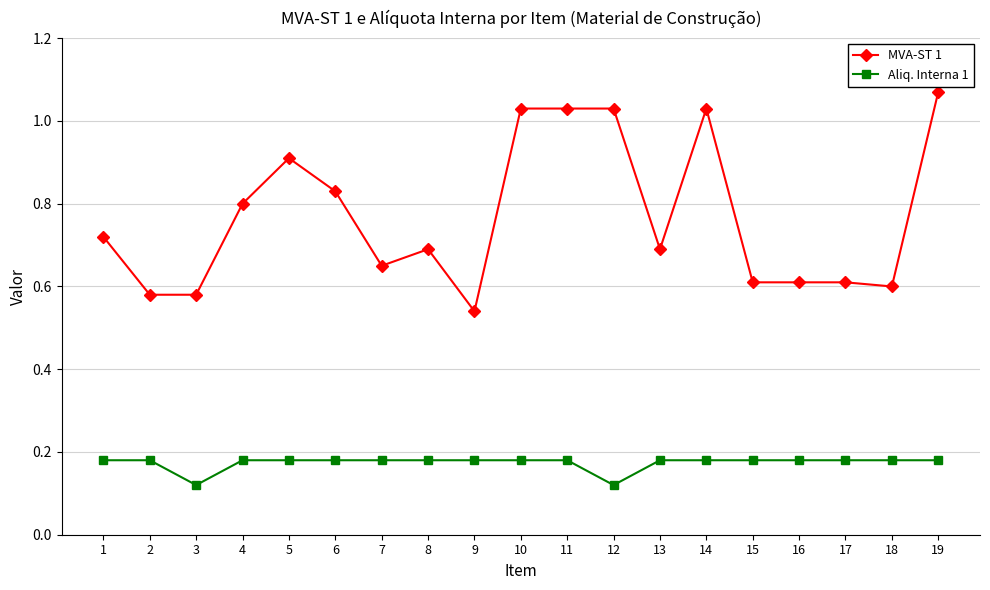

At which label is MVA-ST 1 closest to 0?

9